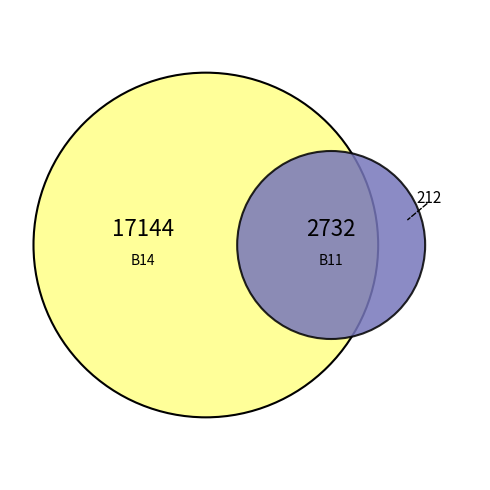

Which category has the biggest portion of the pie?

B14